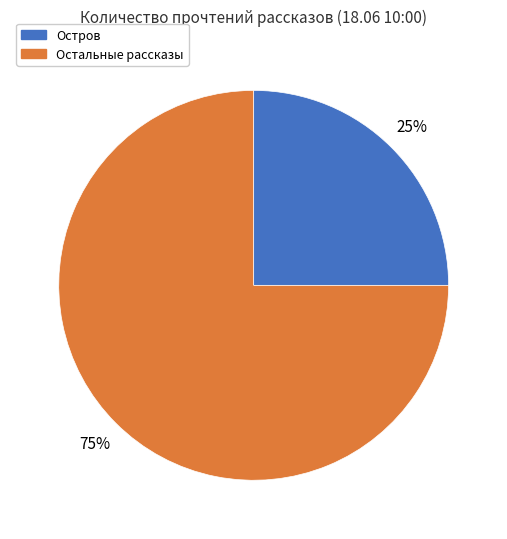

Which has a higher value, Остальные рассказы or Остров?

Остальные рассказы